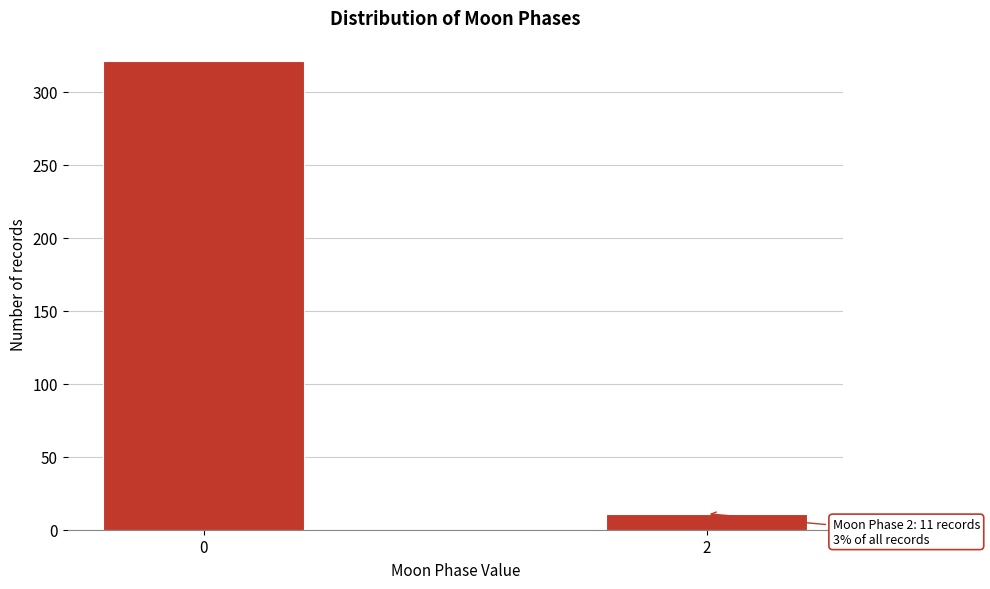

Reading right to left, what are all the values shown in this chart?

2=11	0=321